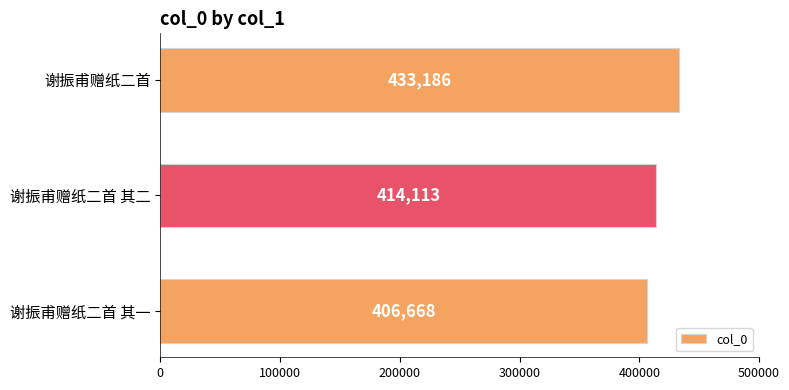

What is the change in value from 谢振甫赠纸二首 其二 to 谢振甫赠纸二首?

+19073